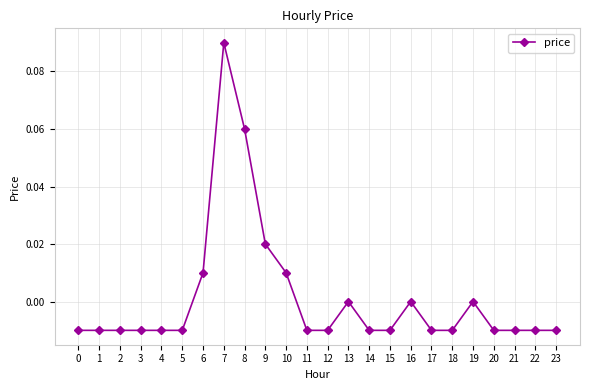

True or false: the data shows 0.0 at 9.

True